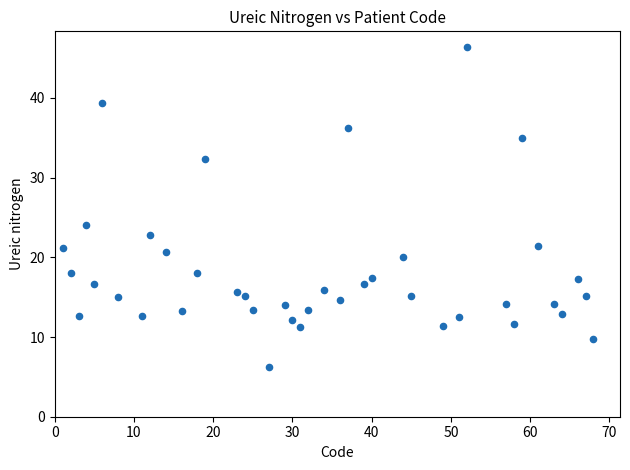

What Y value in the scatter plot is closest to 26?

24.1